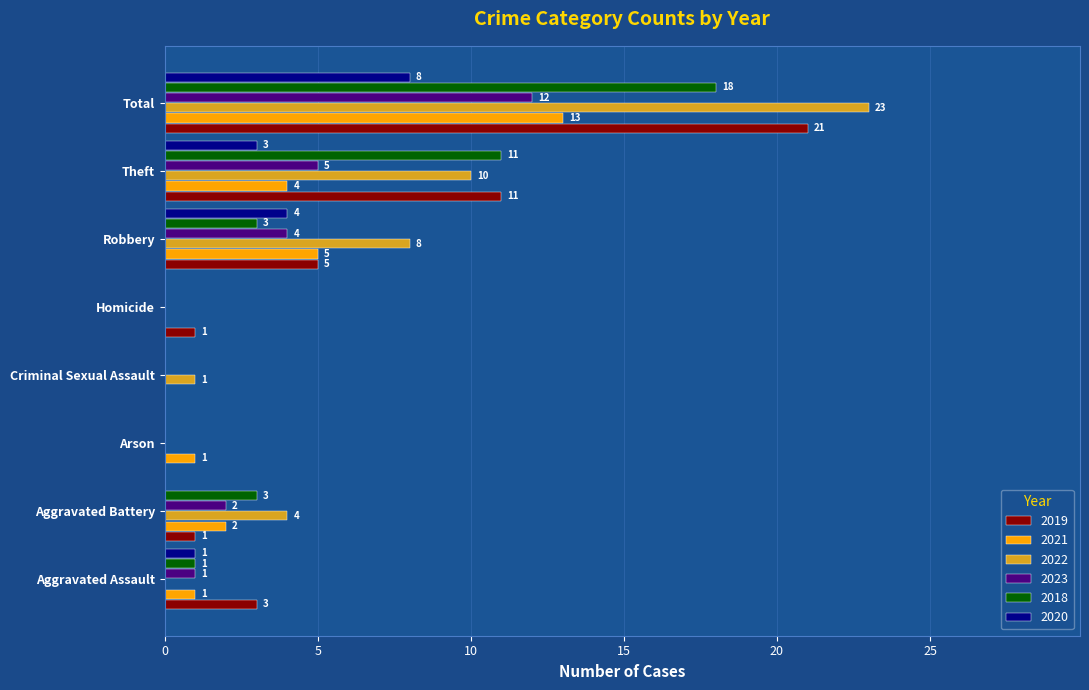

What are all the series names shown in the legend?

2019, 2021, 2022, 2023, 2018, 2020